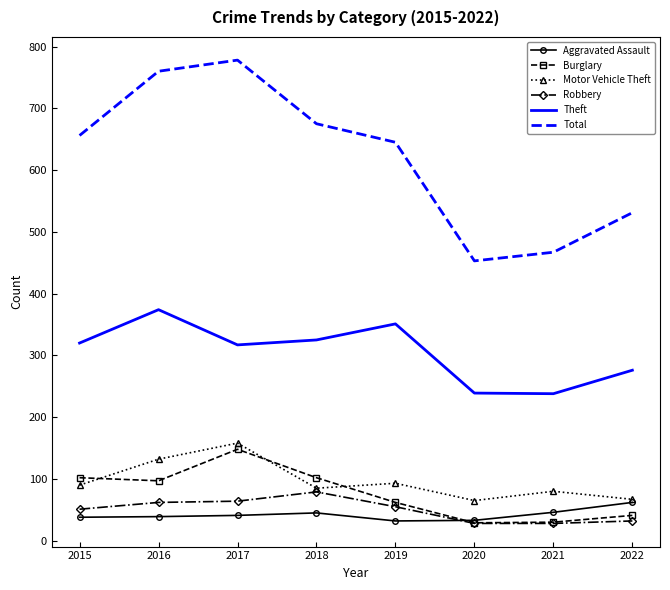

At which category is the sum across all series the highest?

2017